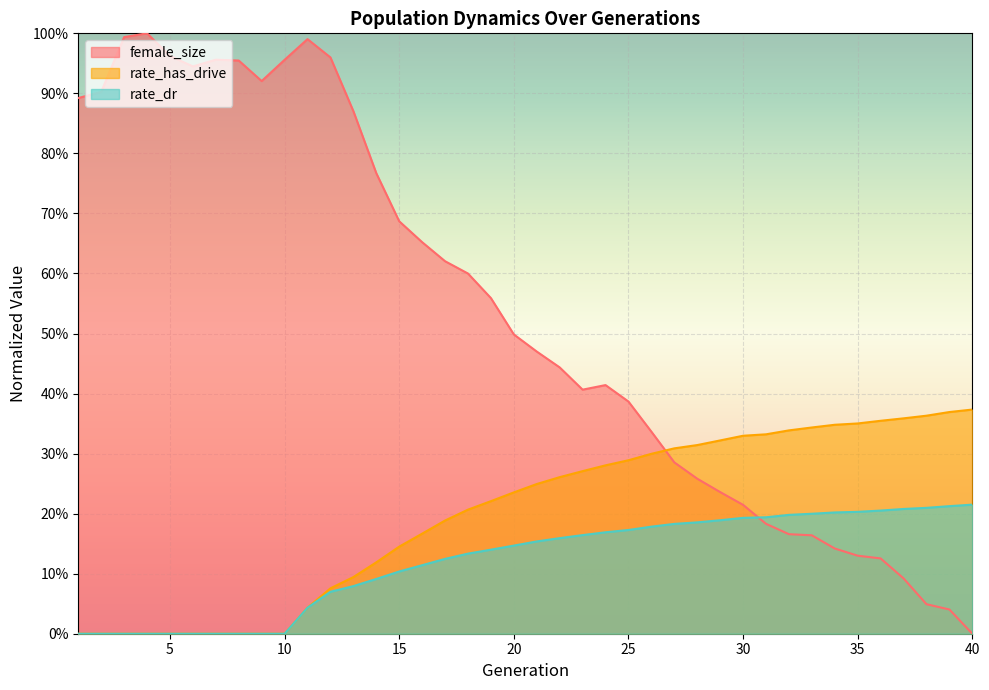

List the labels in order of rate_has_drive value, largest first.

40, 39, 38, 37, 36, 35, 34, 33, 32, 31, 30, 29, 28, 27, 26, 25, 24, 23, 22, 21, 20, 19, 18, 17, 16, 15, 14, 13, 12, 11, 1, 2, 3, 4, 5, 6, 7, 8, 9, 10